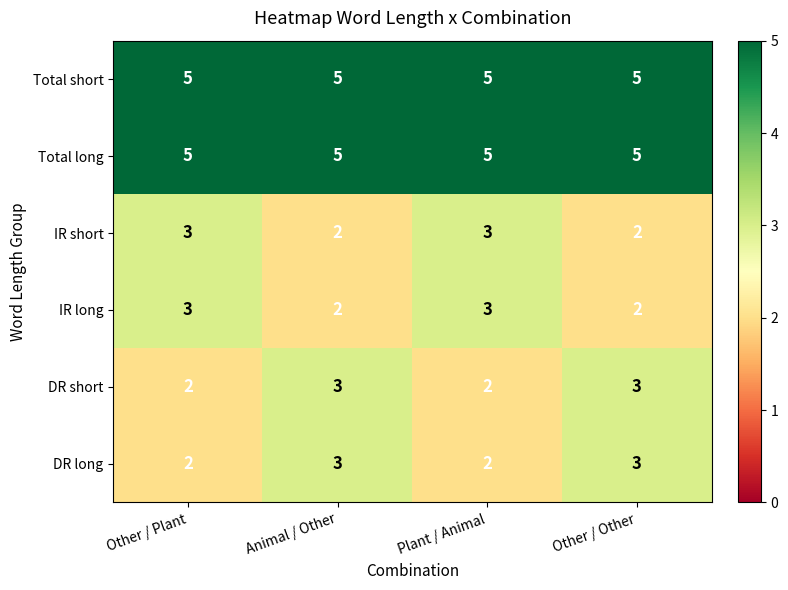

At how many categories does at least one series exceed 4?

4